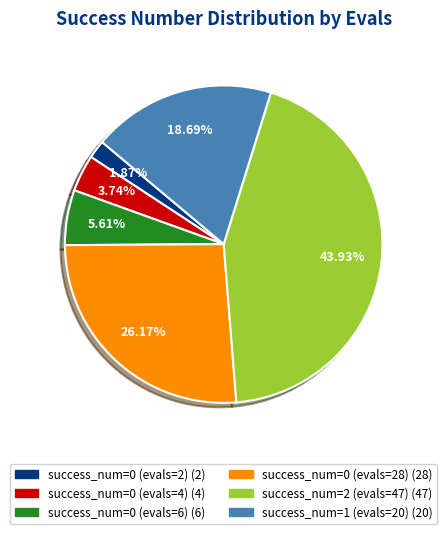

Count the number of slices in the pie.

6